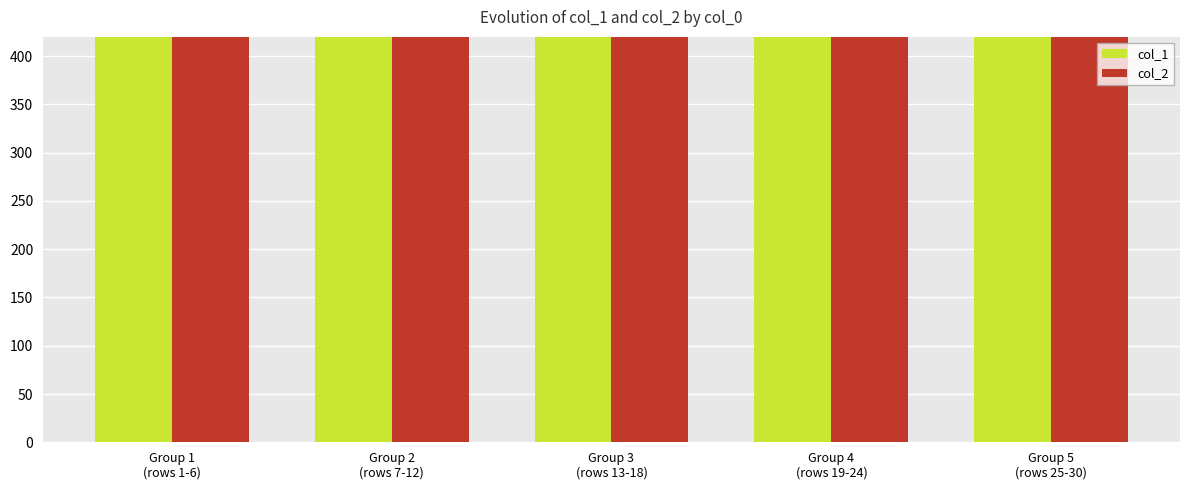

At which label does col_2 reach its peak?

Group 1
(rows 1-6)